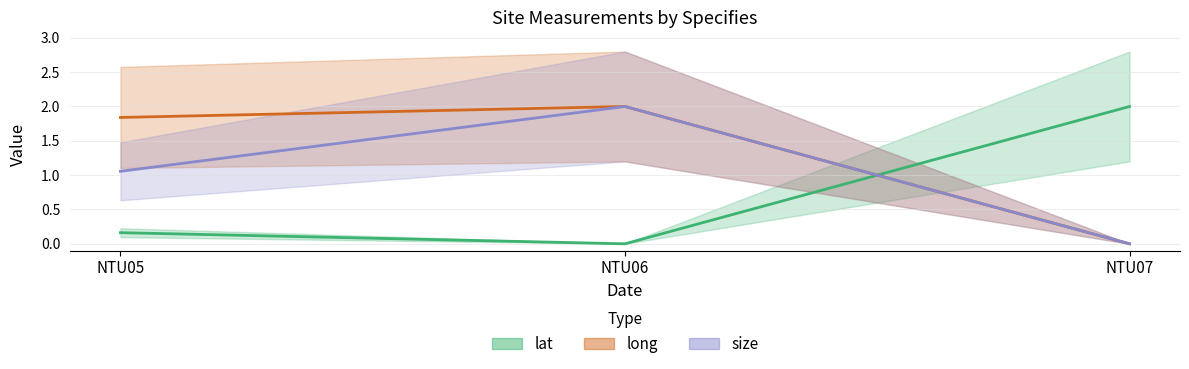

True or false: long has a value of 1.8 at NTU05.

True